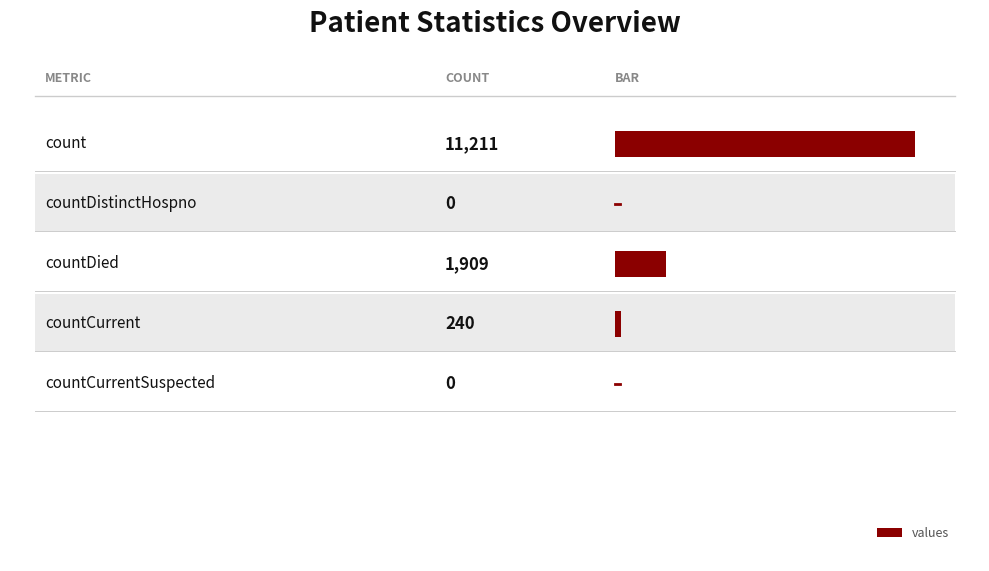

How many values are below 240?

2